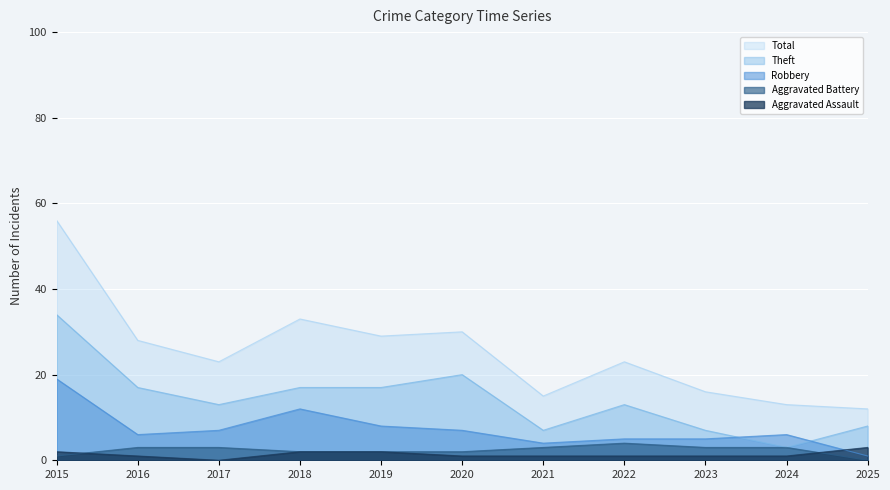

Count the number of categories in the chart.

11